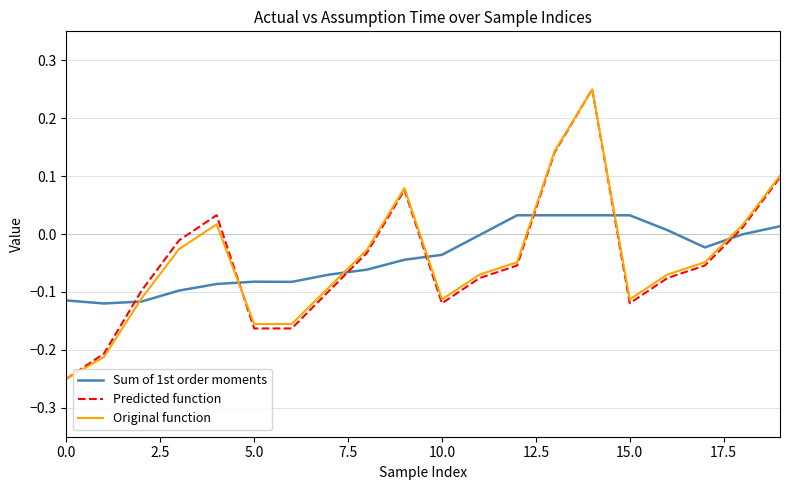

How many times do Sum of 1st order moments and Predicted function cross each other?

7